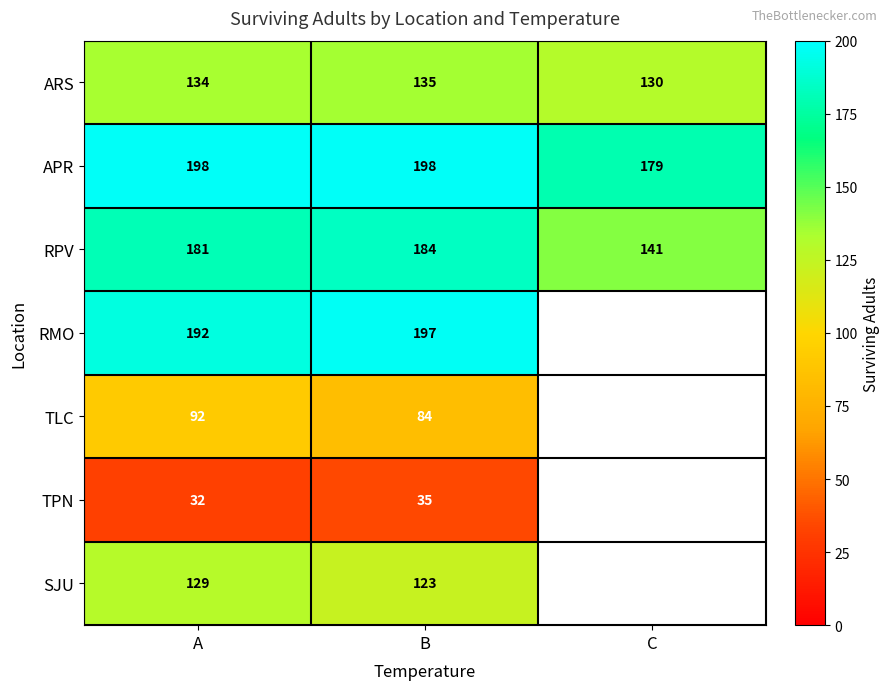

Is the value of TLC at B greater than the value of RMO at B?

No